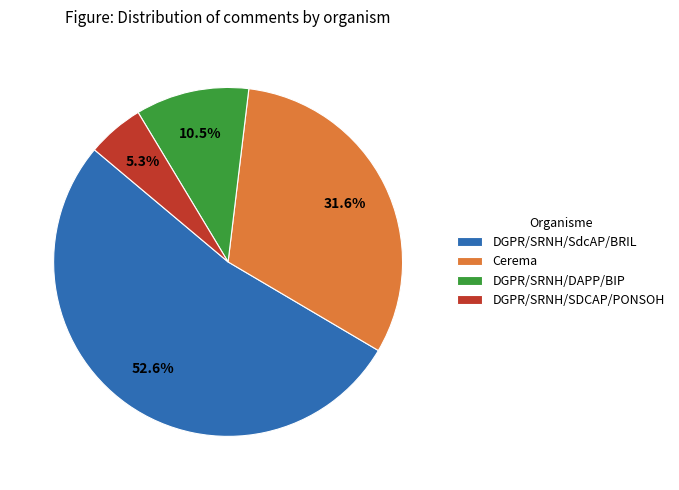

What percentage is the Cerema slice, to the nearest percent?

32%